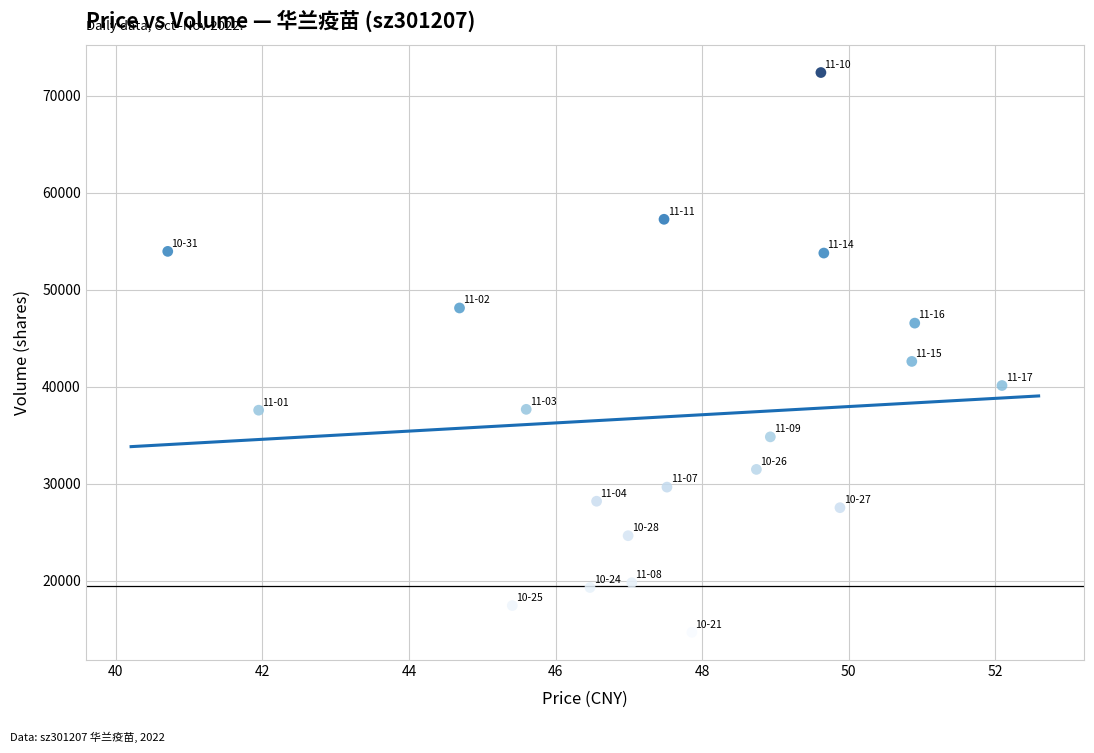

What Y value in the scatter plot is closest to 43533?

42603